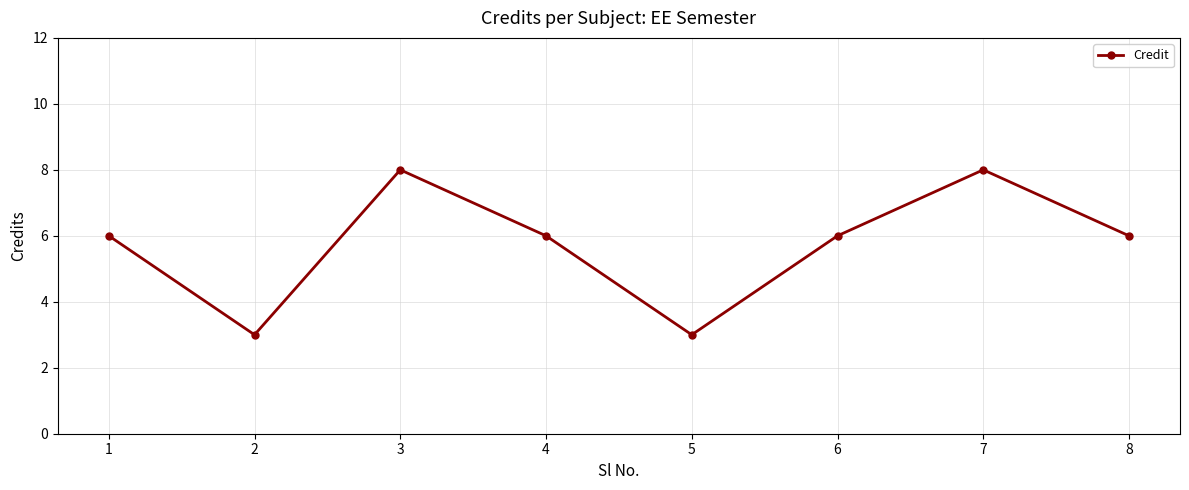

What is the sum of all values?

46